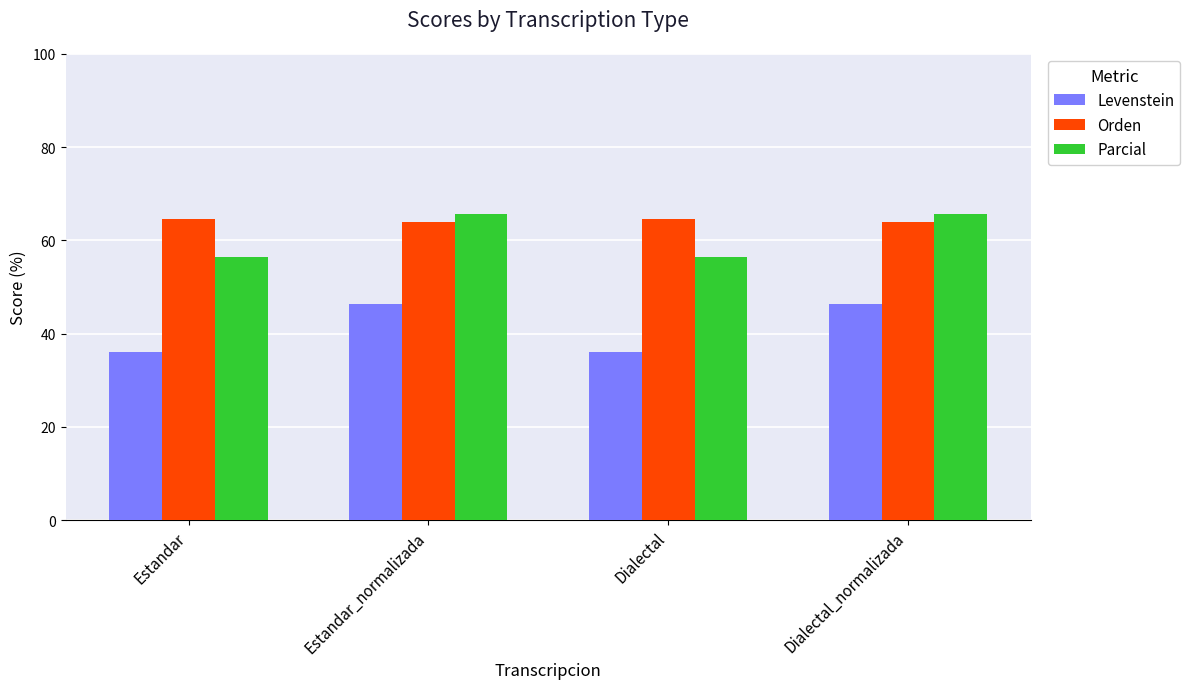

Are the bars horizontal?

No